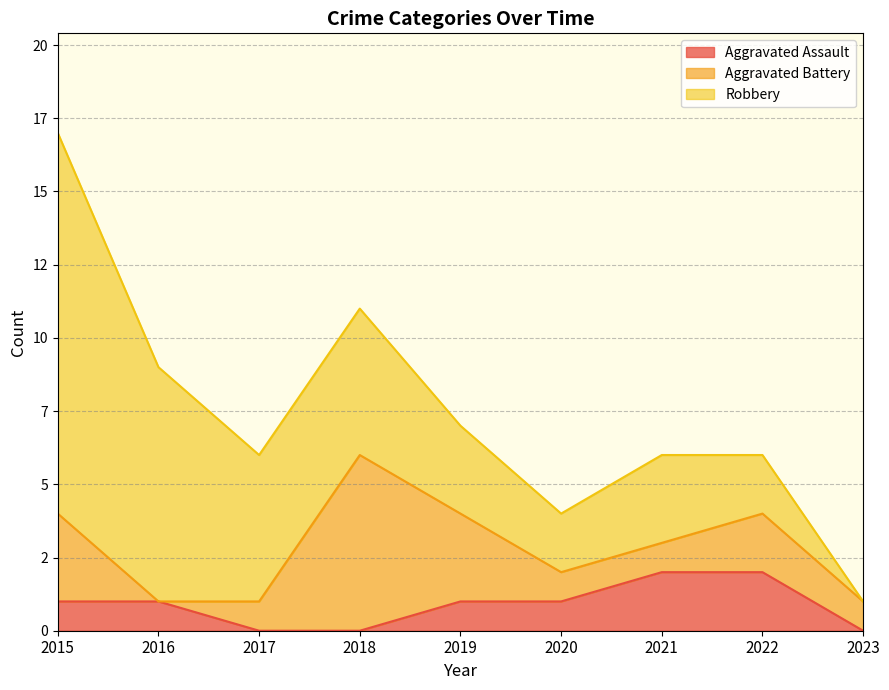

Which series has the largest total across all categories?

Robbery